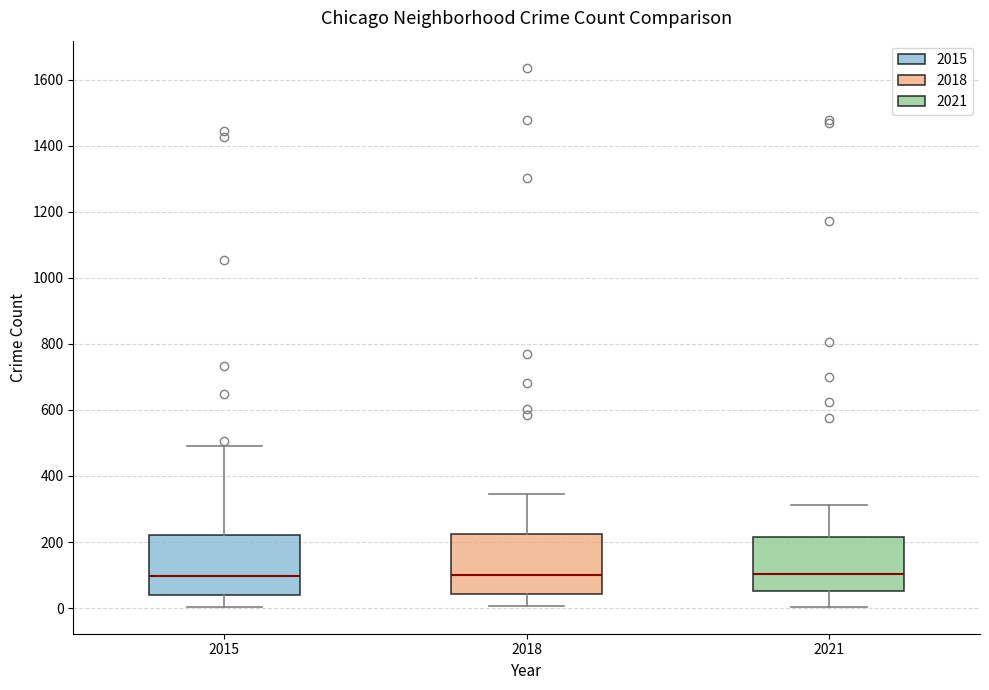

Reading left to right, transcribe this box plot: for each box, give where its median line is, the range the box spans, and where its two whiskers end, as read against the y-axis. The values are not printed on the chart, so give them approximately, as read against the axis.

2015: median 100, box 40 to 220, whiskers 0 to 500
2018: median 100, box 40 to 220, whiskers 0 to 340
2021: median 100, box 60 to 220, whiskers 0 to 320